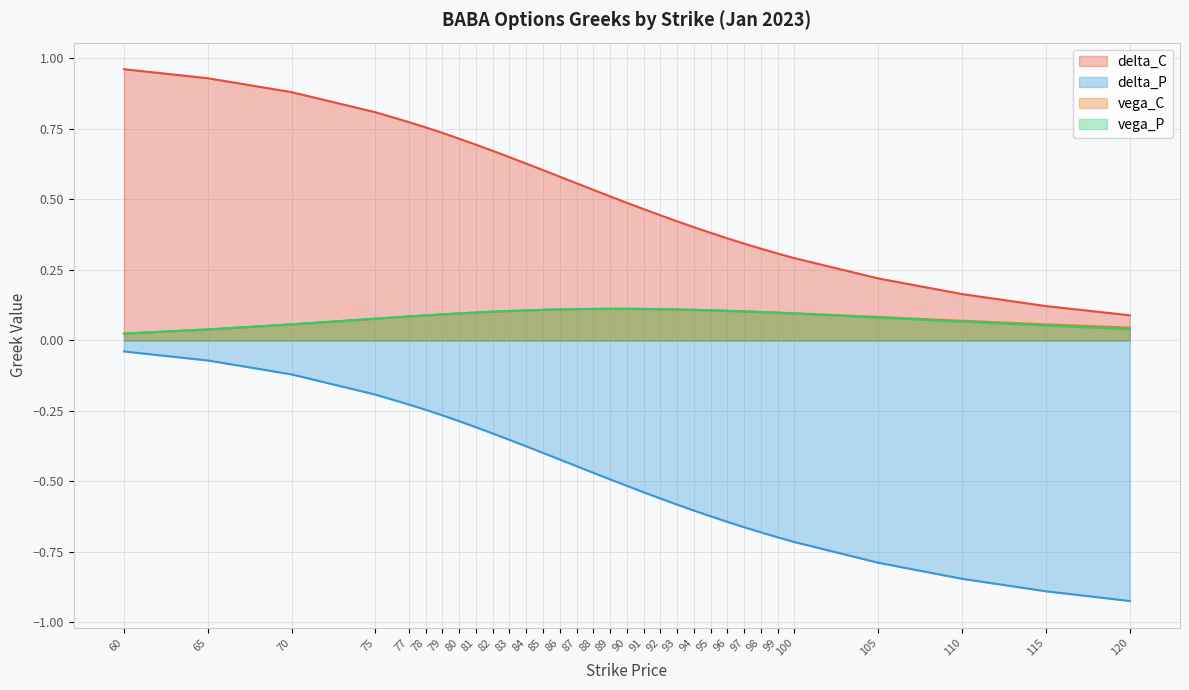

Rank the series by their maximum value, from highest to lowest.

delta_C, vega_C, vega_P, delta_P